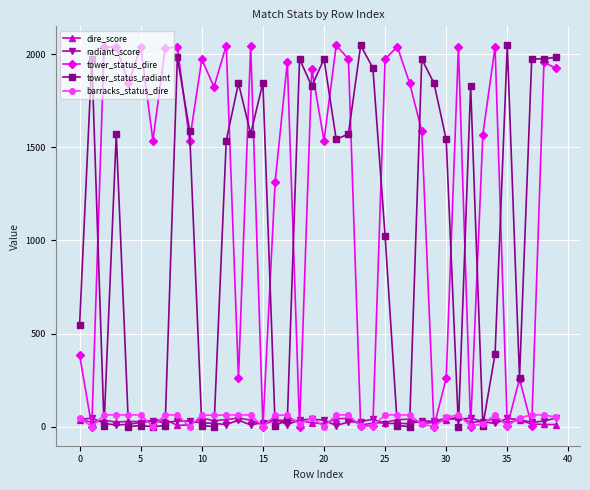

Which series has the largest total across all categories?

tower_status_dire